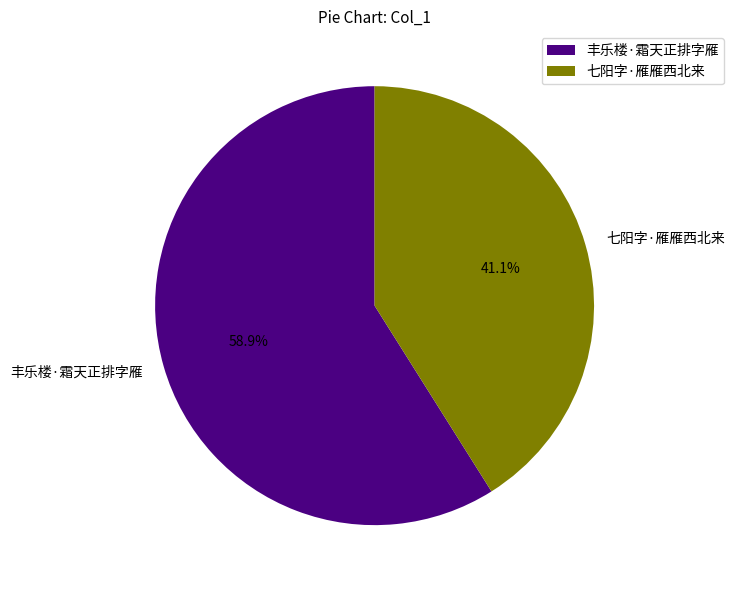

To the nearest percent, what is the average slice percentage?

50%